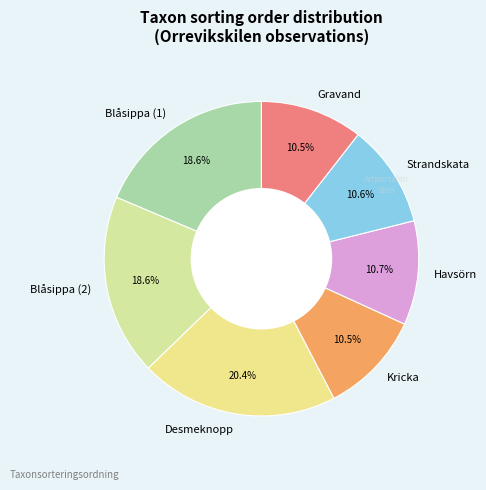

Is Blåsippa (1) the majority of the pie?

No